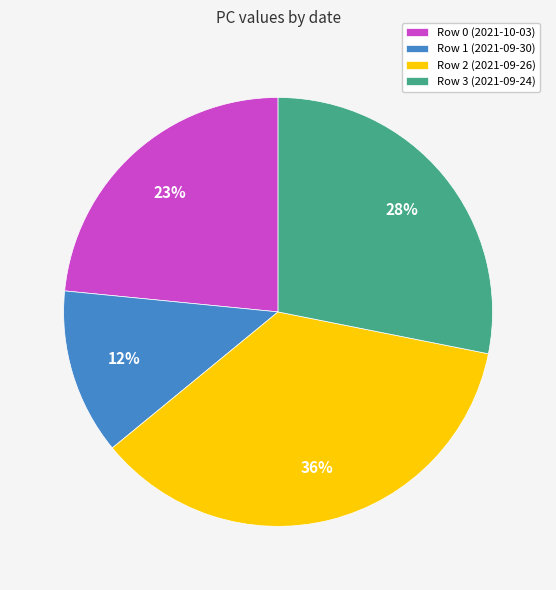

True or false: Row 2 (2021-09-26) accounts for 36% of the total.

True